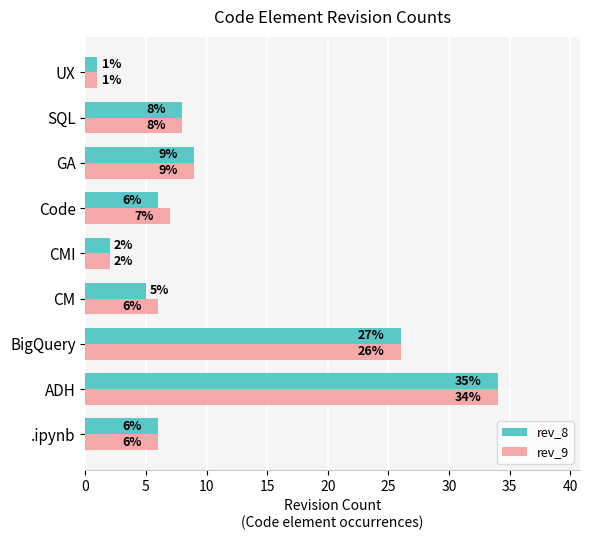

What is the average value of the rev_9 series?

11